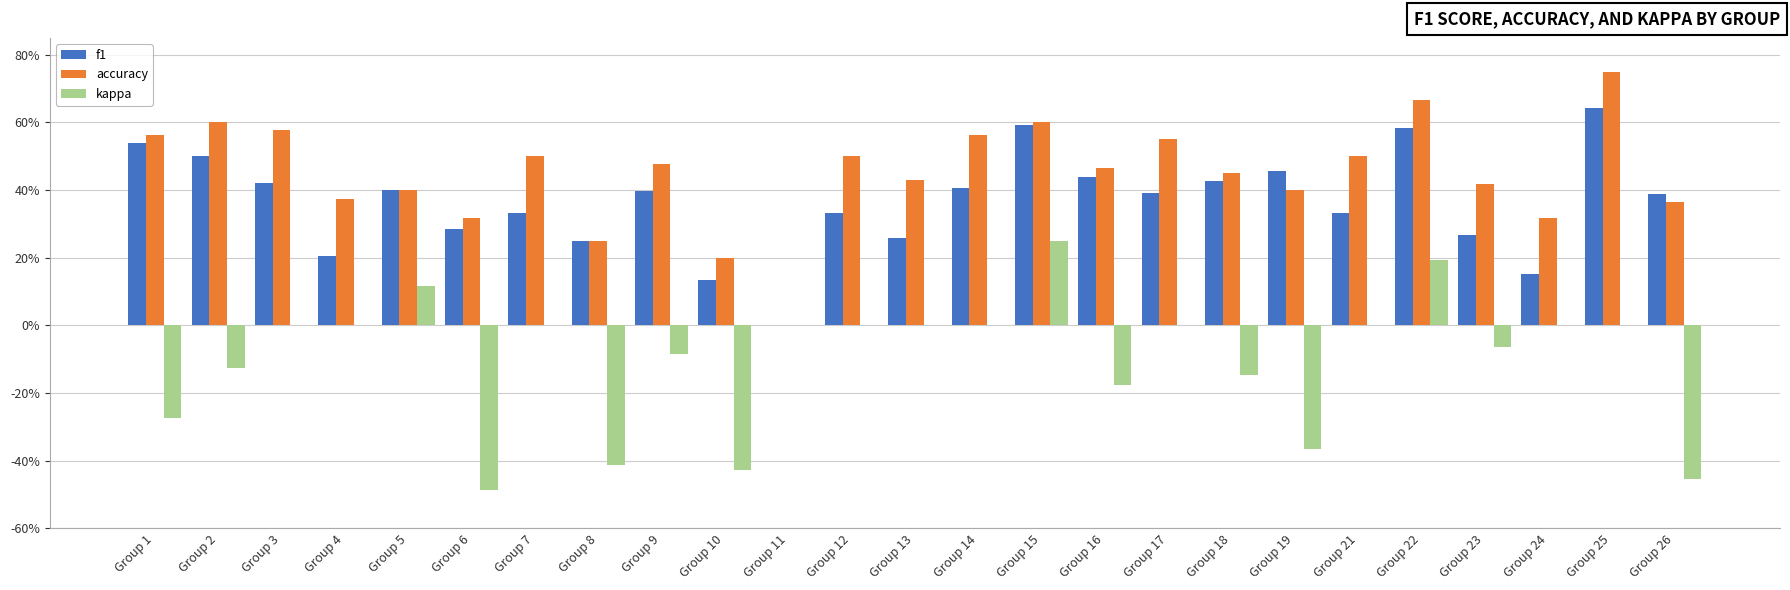

What are all the series names shown in the legend?

f1, accuracy, kappa